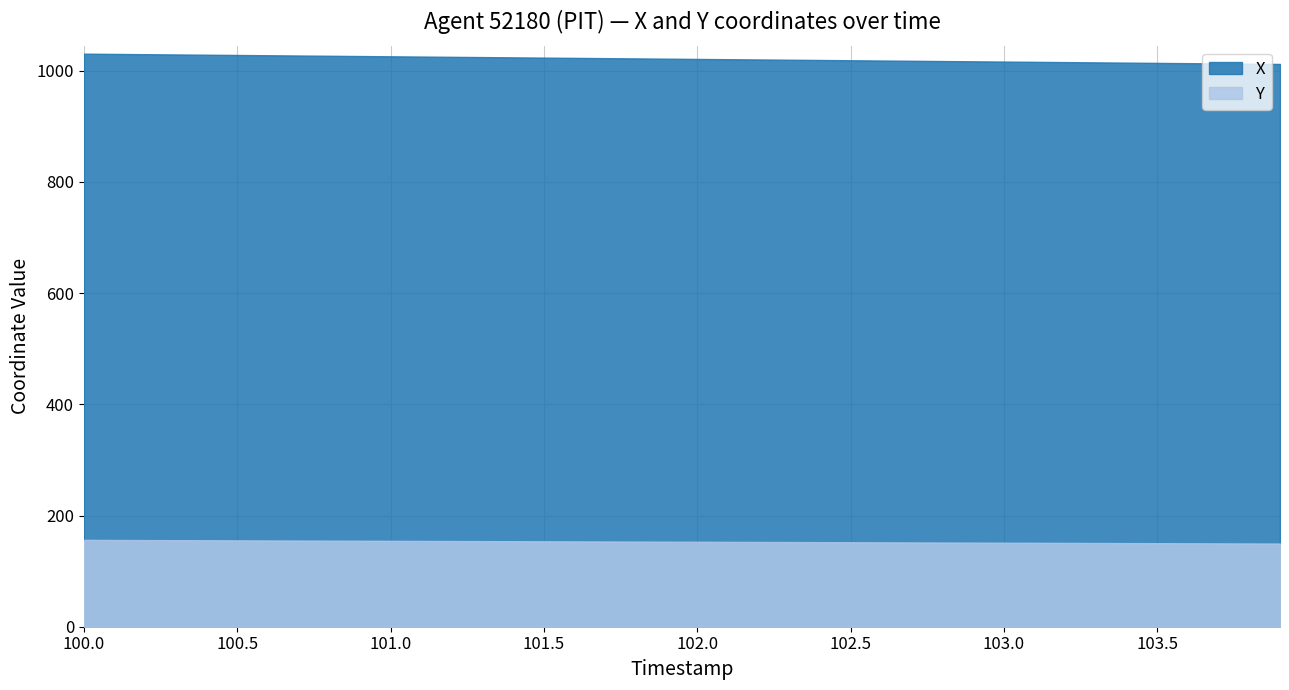

Reading left to right, what are all the values shown in this chart?

X: 0=1030.8	1=1030.3	2=1029.8	3=1029.4	4=1028.9	5=1028.4	6=1027.9	7=1027.5	8=1027.0	9=1026.5	10=1026.0	11=1025.6	12=1025.1	13=1024.6	14=1024.1	15=1023.7	16=1023.2	17=1022.7	18=1022.2	19=1021.8	20=1021.3	21=1020.8	22=1020.4	23=1019.9	24=1019.4	25=1018.9	26=1018.5	27=1018.0	28=1017.5	29=1017.0	30=1016.5	31=1016.1	32=1015.6	33=1015.1	34=1014.6	35=1014.2	36=1013.7	37=1013.2	38=1012.8	39=1012.3
Y: 0=156.2	1=156.0	2=155.8	3=155.7	4=155.5	5=155.3	6=155.2	7=155.0	8=154.8	9=154.6	10=154.5	11=154.3	12=154.1	13=154.0	14=153.8	15=153.6	16=153.5	17=153.3	18=153.1	19=153.0	20=152.8	21=152.6	22=152.4	23=152.3	24=152.1	25=151.9	26=151.8	27=151.6	28=151.4	29=151.3	30=151.1	31=150.9	32=150.8	33=150.6	34=150.4	35=150.3	36=150.1	37=149.9	38=149.8	39=149.6